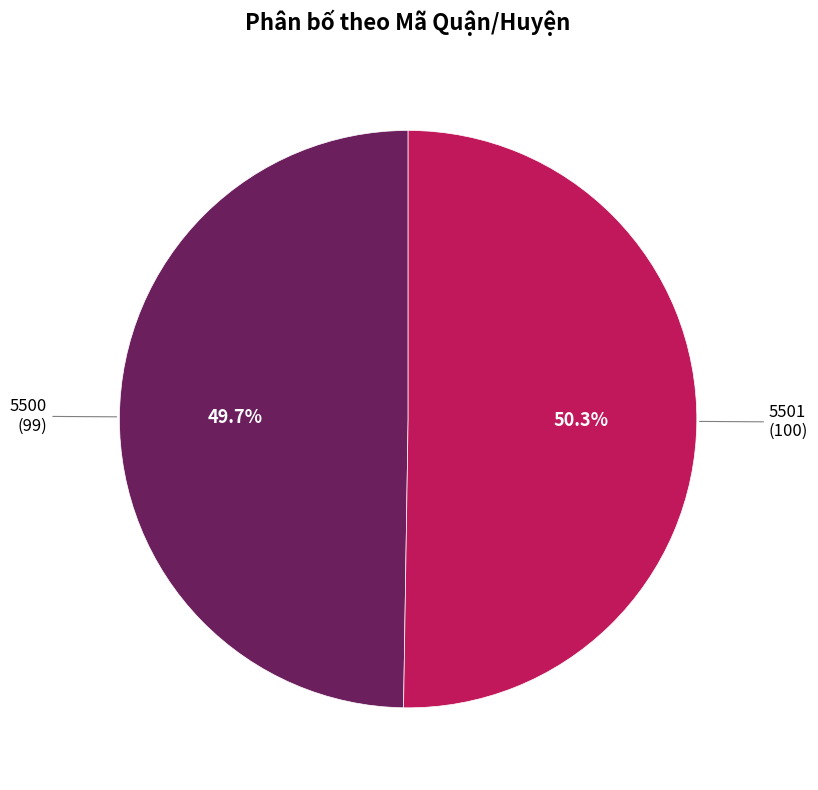

What is the ratio of the value at 5501 to the value at 5500?

1.0